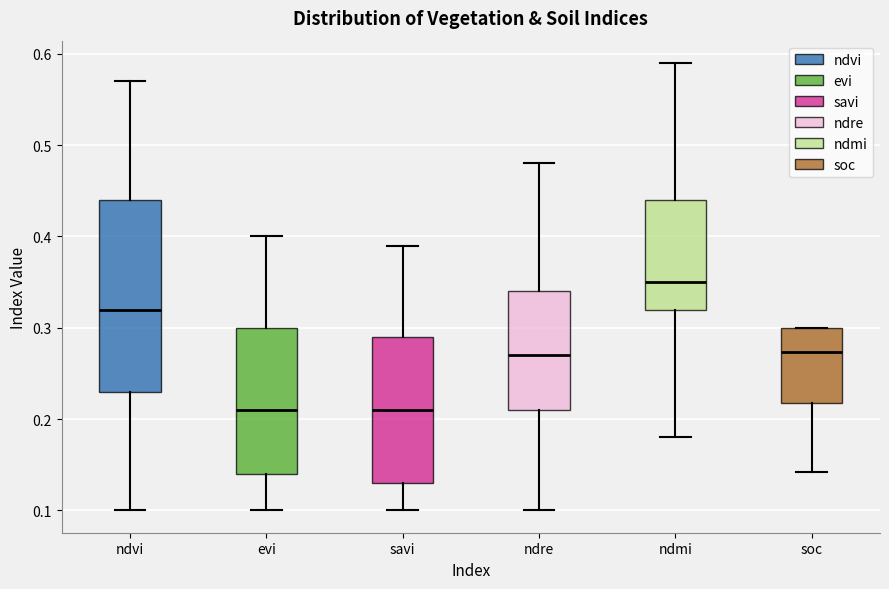

Reading left to right, read every box against the y-axis: the position of its median line, the range the box covers, and the ends of its whiskers. The values are not printed on the chart, so give them approximately, as read against the axis.

ndvi: median 0.32, box 0.23 to 0.44, whiskers 0.10 to 0.57
evi: median 0.21, box 0.14 to 0.30, whiskers 0.10 to 0.40
savi: median 0.21, box 0.13 to 0.29, whiskers 0.10 to 0.39
ndre: median 0.27, box 0.21 to 0.34, whiskers 0.10 to 0.48
ndmi: median 0.35, box 0.32 to 0.44, whiskers 0.18 to 0.59
soc: median 0.27, box 0.22 to 0.30, whiskers 0.14 to 0.30